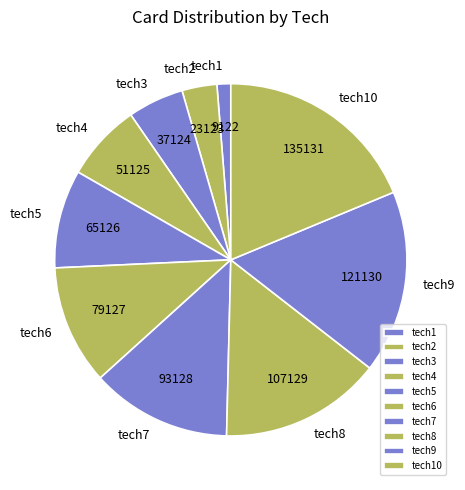

Which has a higher value, tech7 or tech6?

tech7